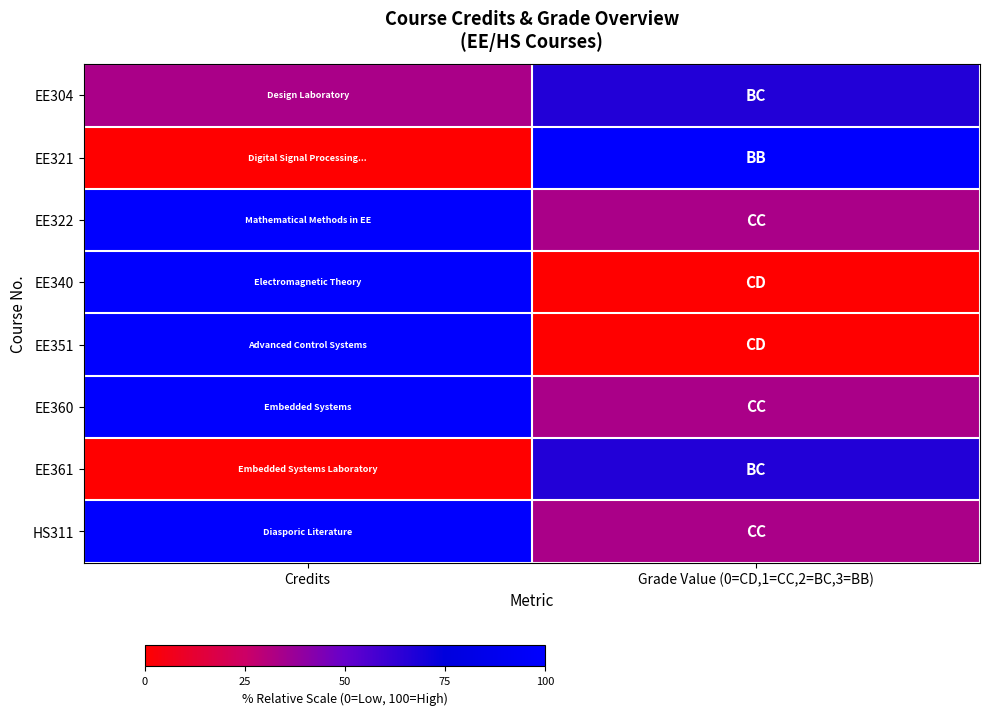

What is the total value across all series at Credits?

533.3